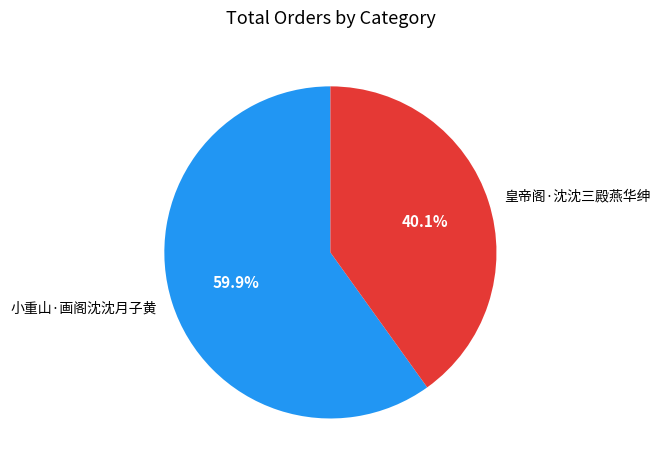

Between 小重山·画阁沈沈月子黄 and 皇帝阁·沈沈三殿燕华绅, which is larger?

小重山·画阁沈沈月子黄